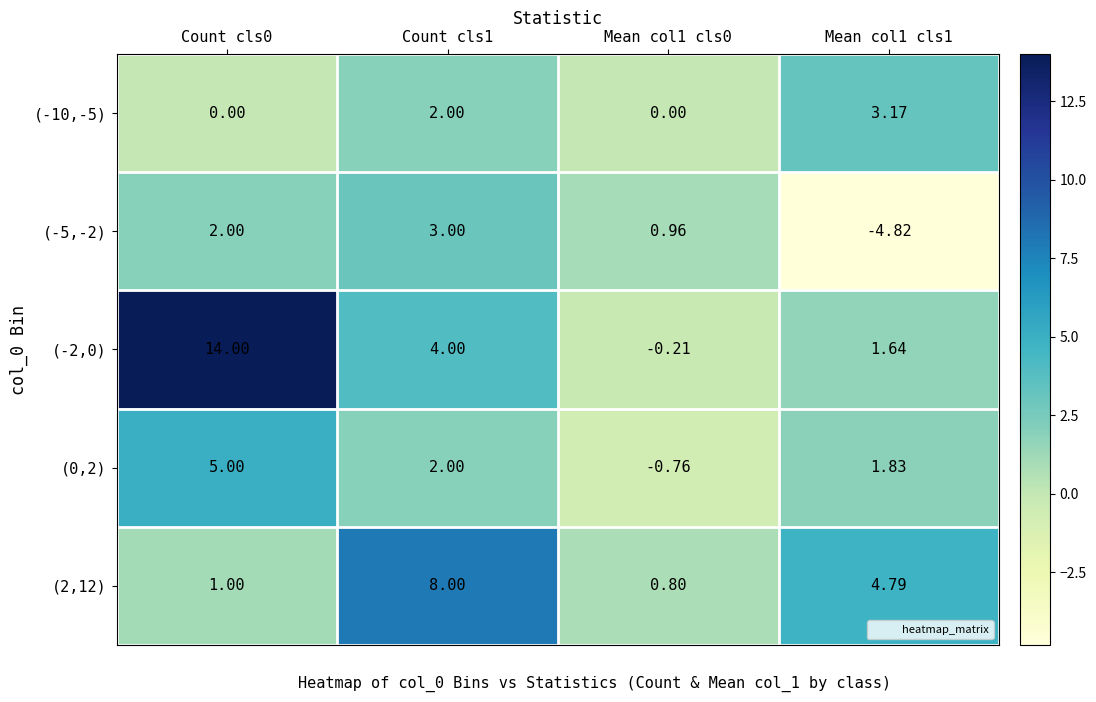

Is the value of (-5,-2) at Count cls1 greater than the value of (-2,0) at Mean col1 cls0?

Yes